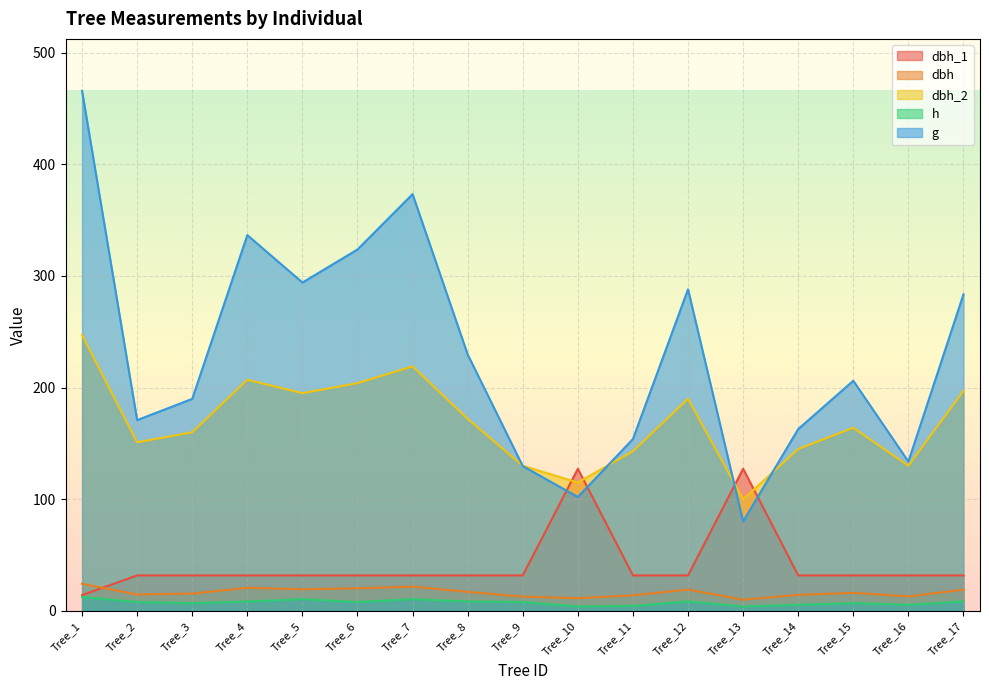

How many interior local valleys does the dbh_2 series have?

5